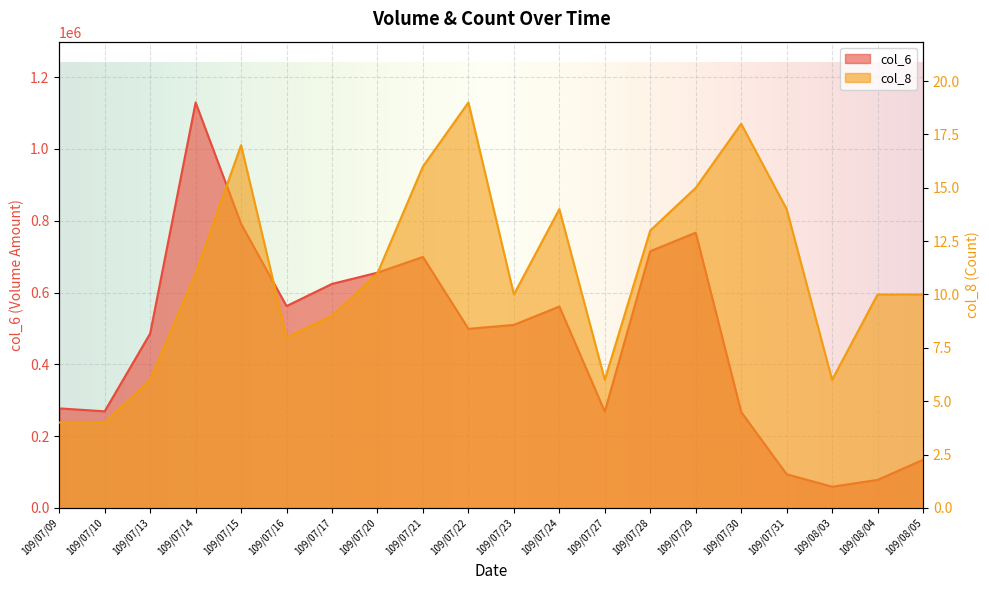

True or false: col_8 and col_6 cross at least once.

False